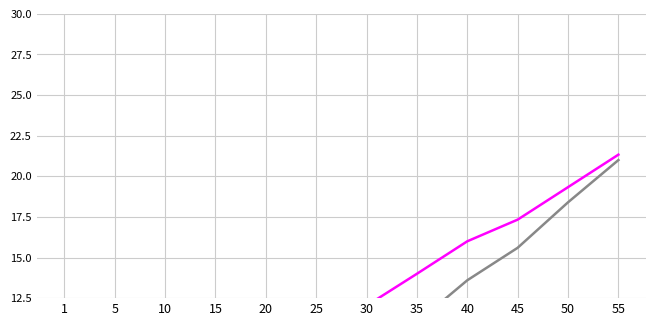

What is the sum of all Leve EXP (scaled) values?

101.3